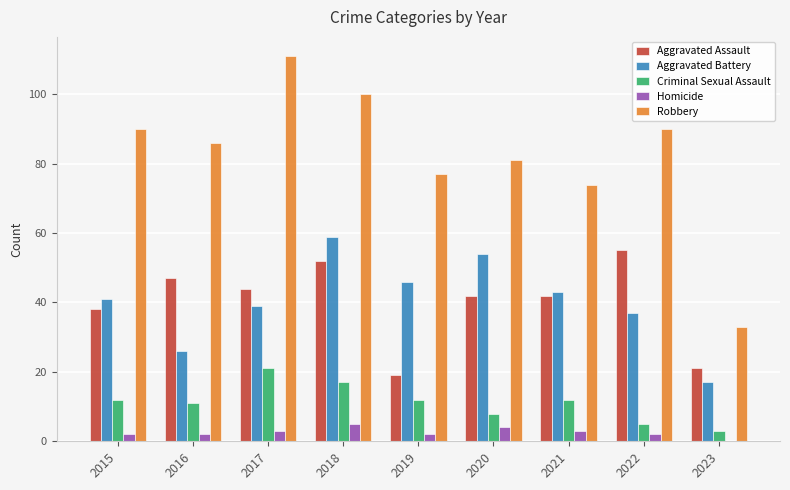

Where is Robbery nearest to the value 72?

2021